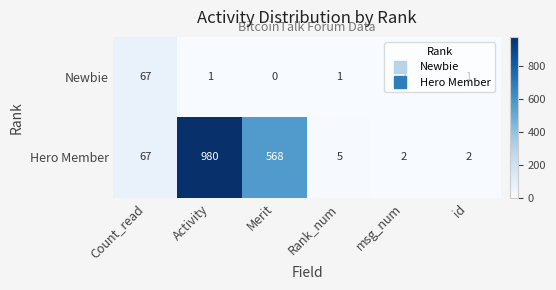

Which category has the highest value in the Hero Member series?

Activity